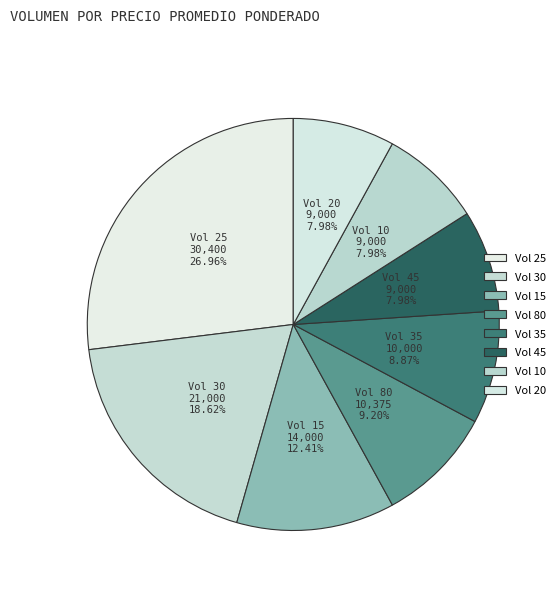

How many segments does this pie chart have?

8